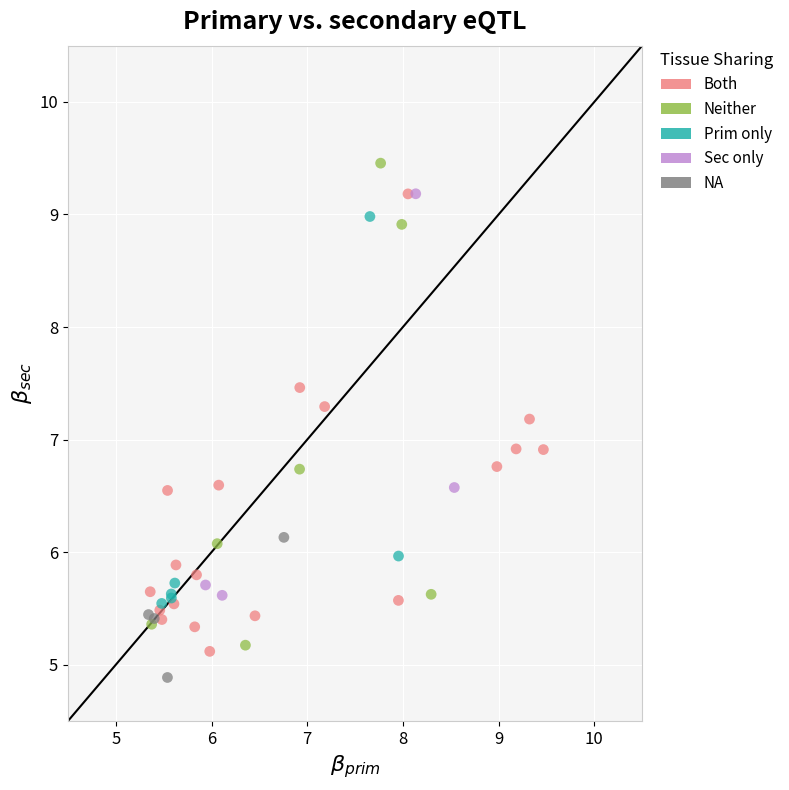

Which series contains the highest Y value?

Neither